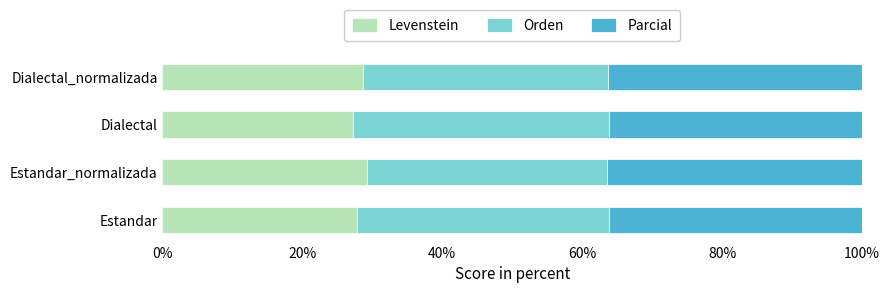

What value does the Levenstein series have at Dialectal_normalizada?

28.7